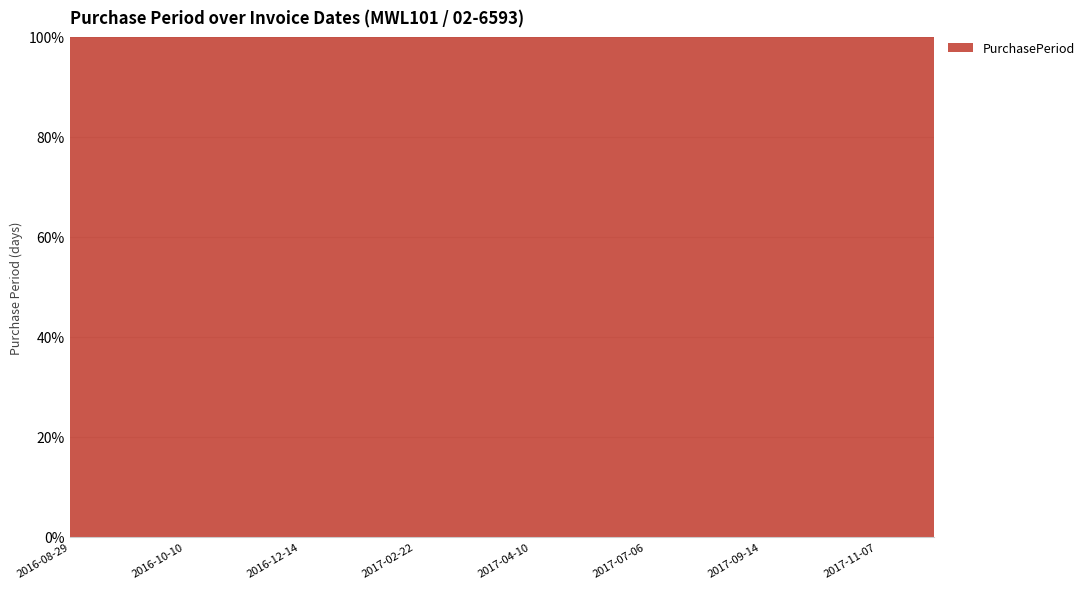

How many distinct data groups are displayed?

1